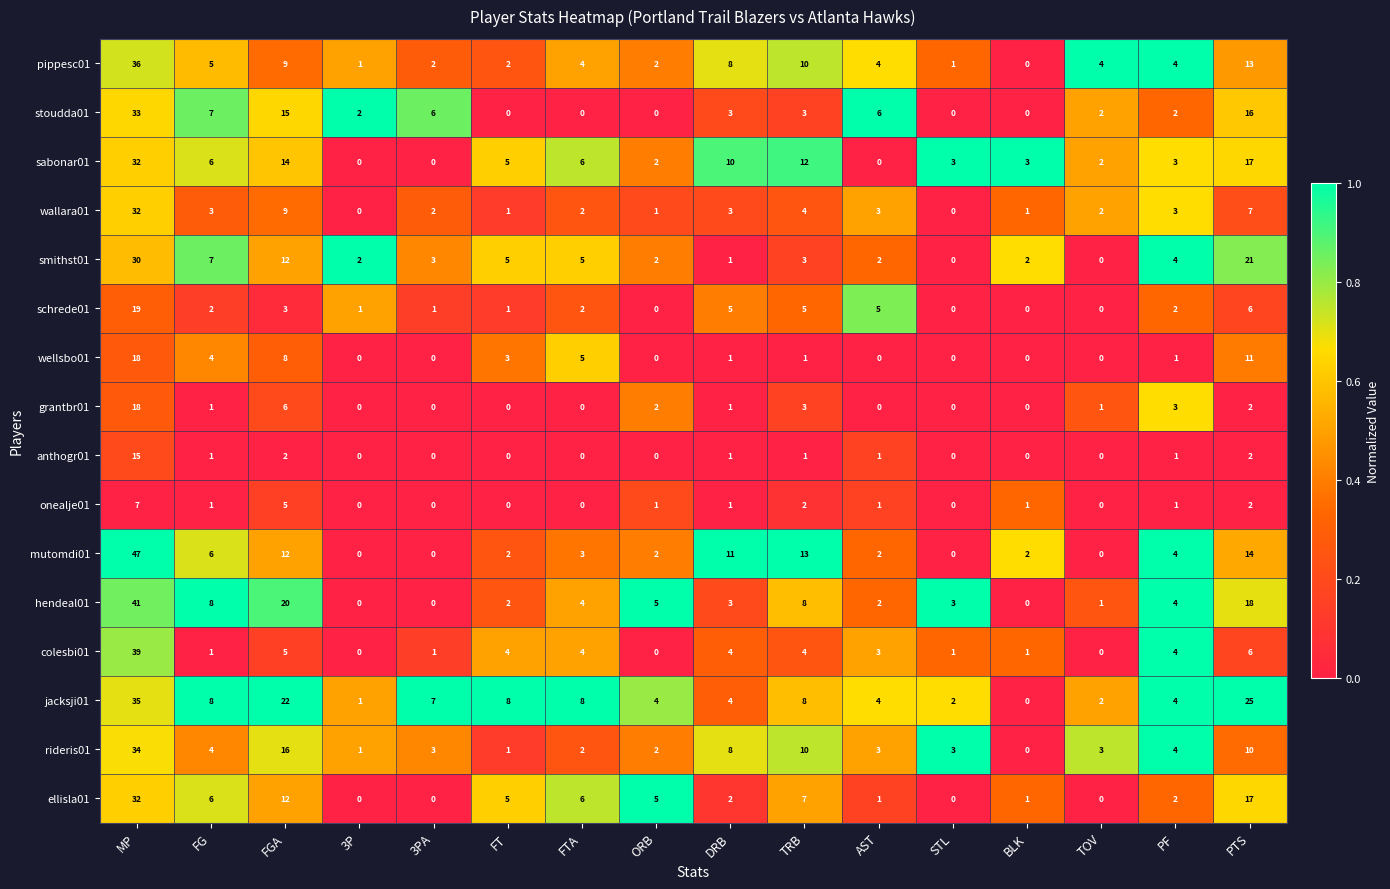

At which category is the sum across all series the highest?

MP